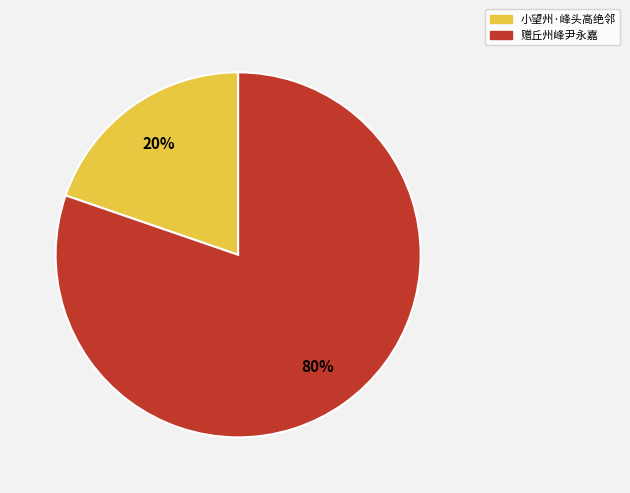

Between 小望州·峰头高绝邻 and 赠丘州峰尹永嘉, which is larger?

赠丘州峰尹永嘉